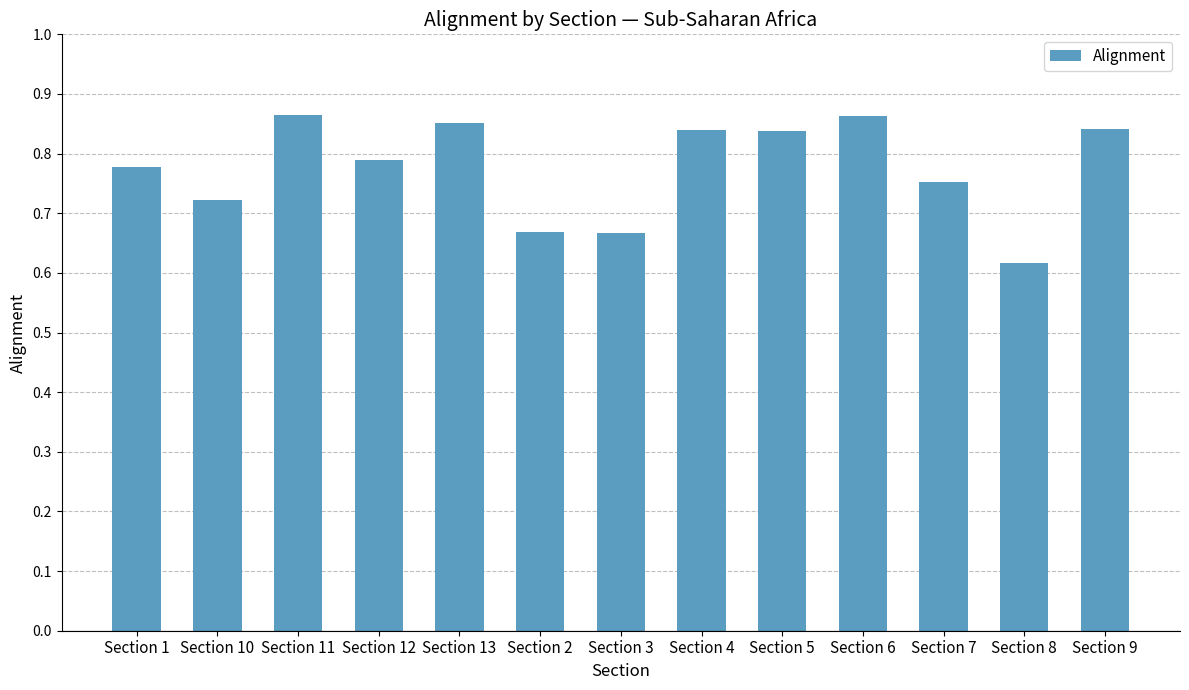

What is the sum of the values at Section 3 and Section 8?

1.3